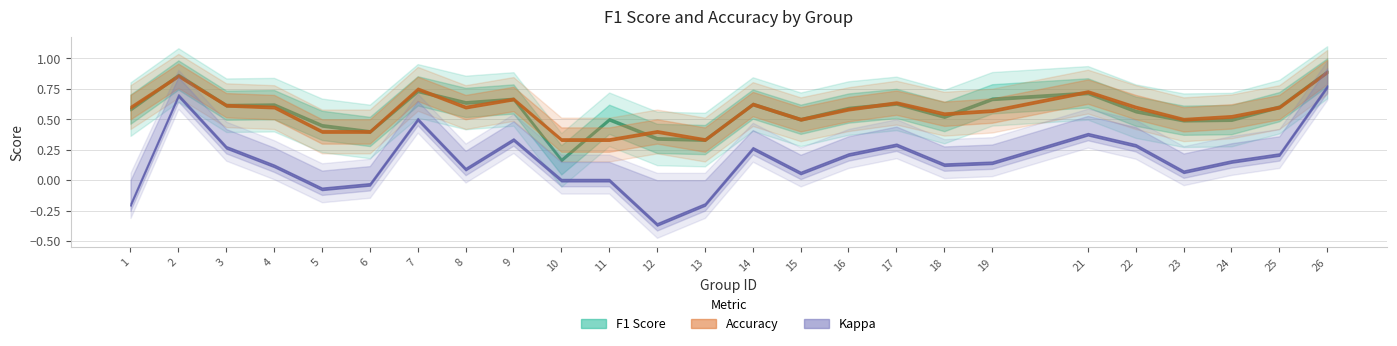

Which series has the largest total across all categories?

f1